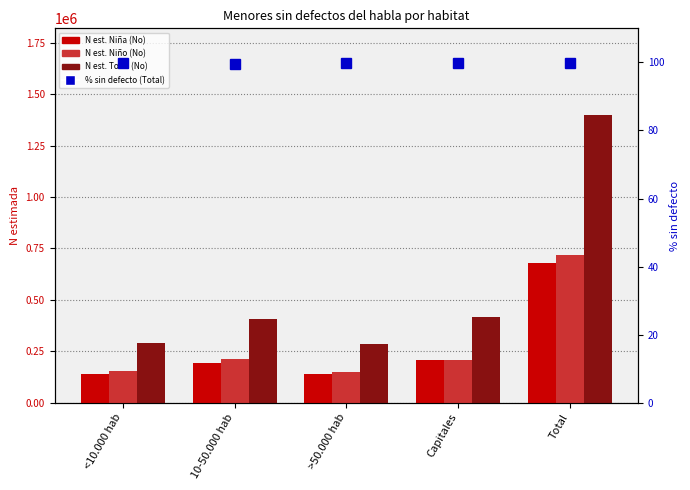

What are all the series names shown in the legend?

N est. Niña (No), N est. Niño (No), N est. Total (No), % sin defecto (Total)